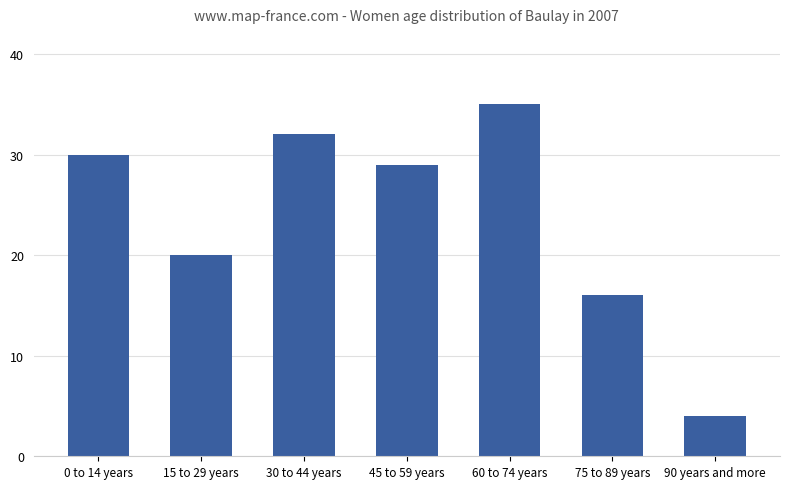

The chart shows a value of 30 at 0 to 14 years. True or false?

True